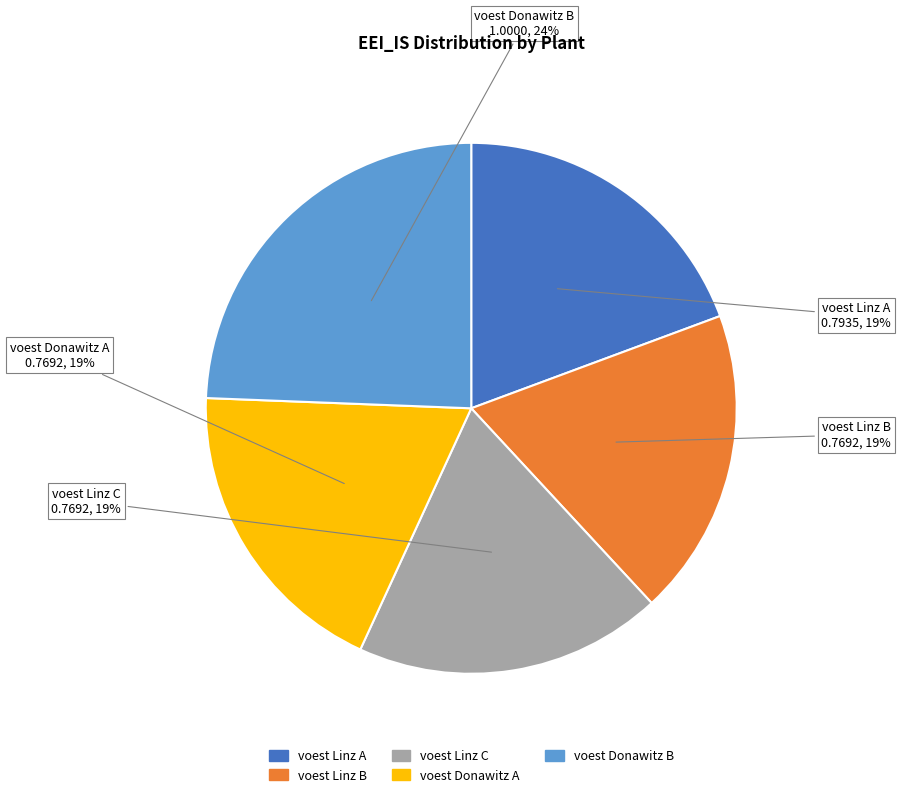

To the nearest percent, what is the average slice percentage?

20%